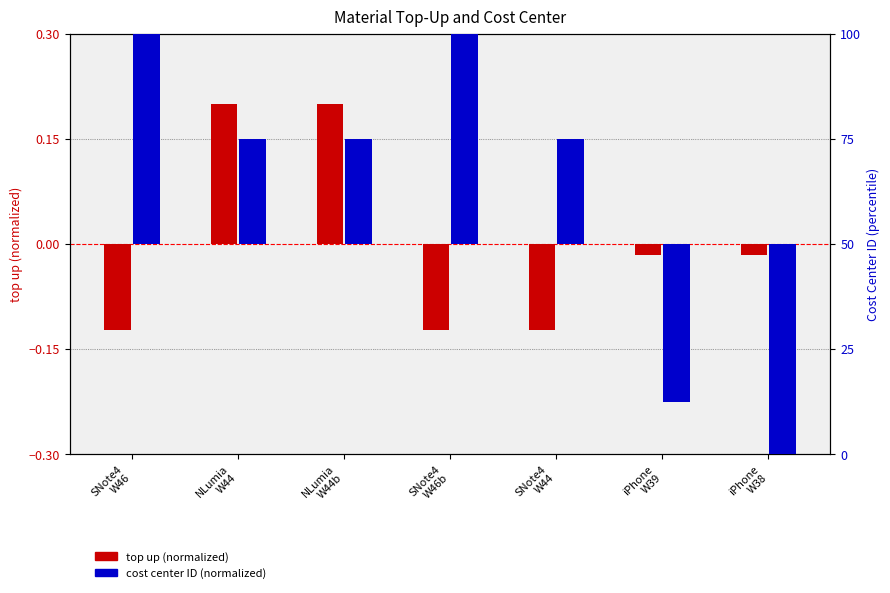

What is the sum of the cost center ID (normalized) values at iPhone
W38 and NLumia
W44?

-25.0